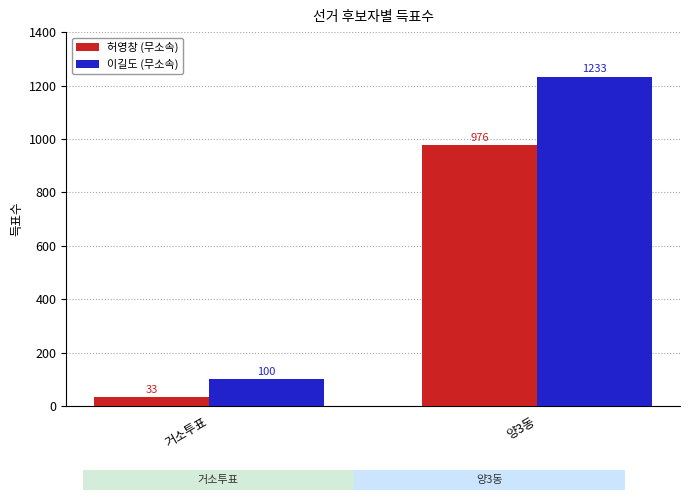

Reading left to right, what are all the values shown in this chart?

허영창 (무소속): 33	976
이길도 (무소속): 100	1233